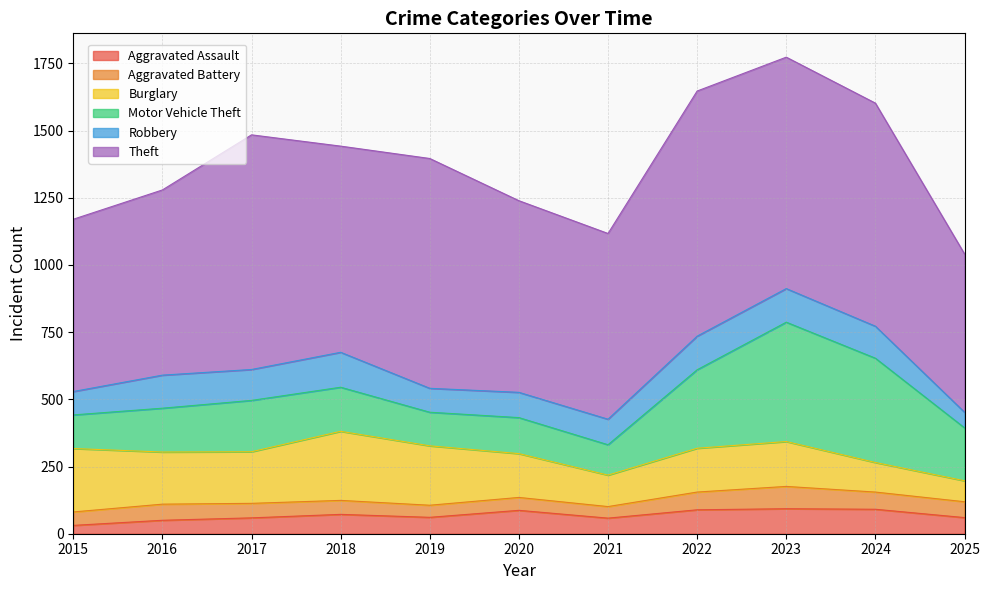

Where is Robbery nearest to the value 94?

2020